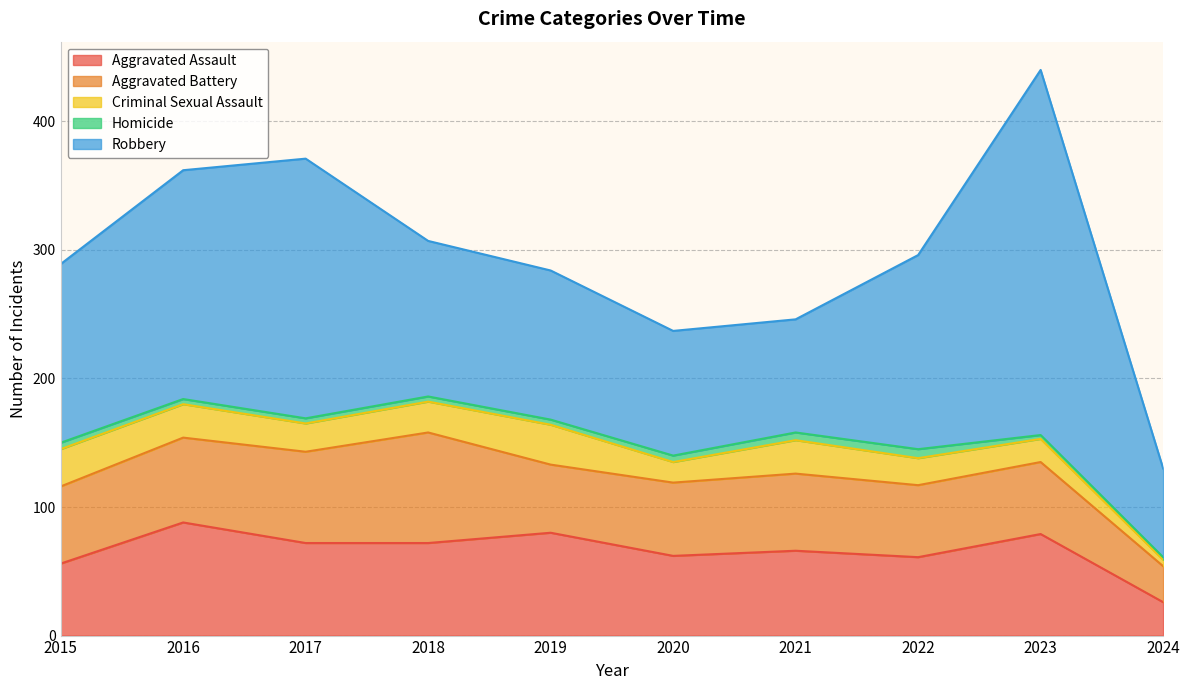

How many Homicide values are between 4 and 5?

6